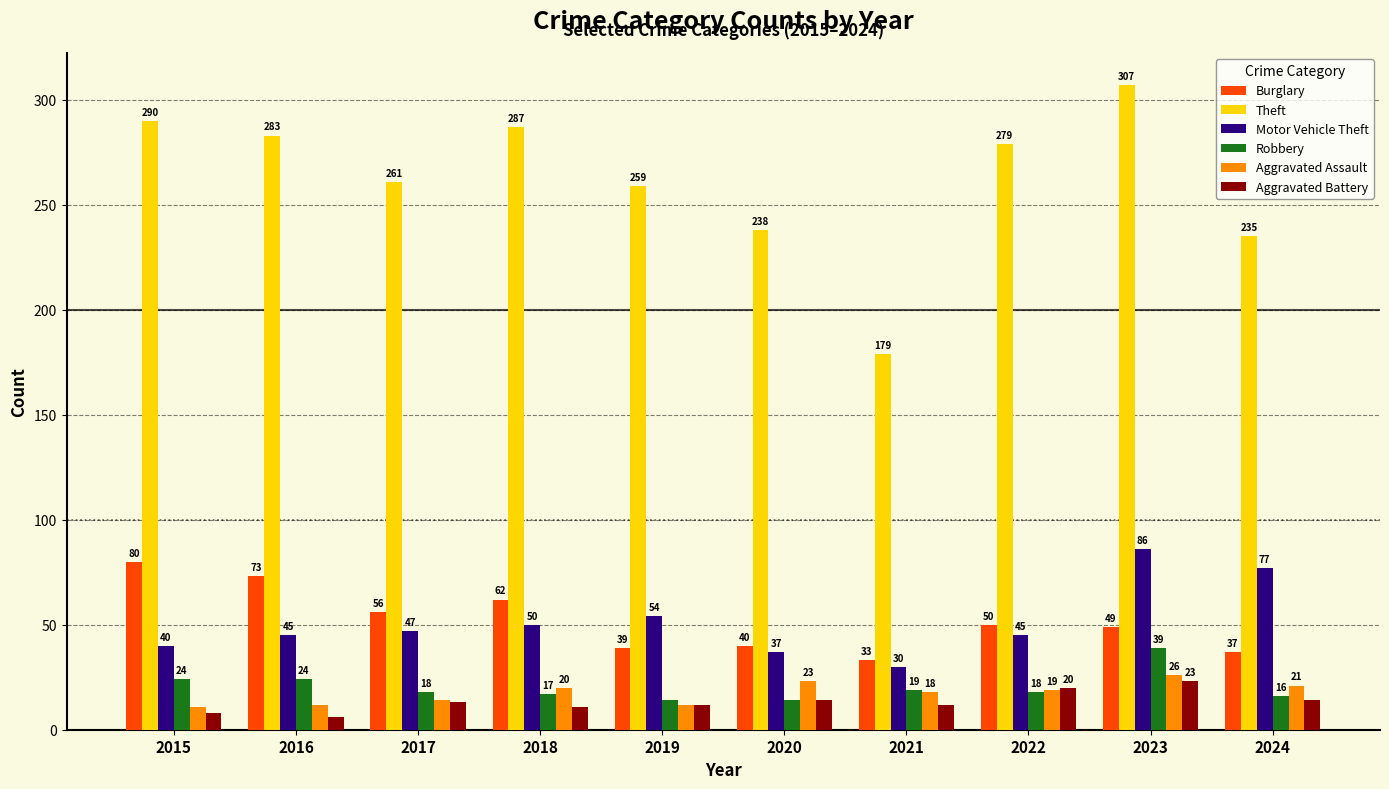

What are all the series names shown in the legend?

Burglary, Theft, Motor Vehicle Theft, Robbery, Aggravated Assault, Aggravated Battery